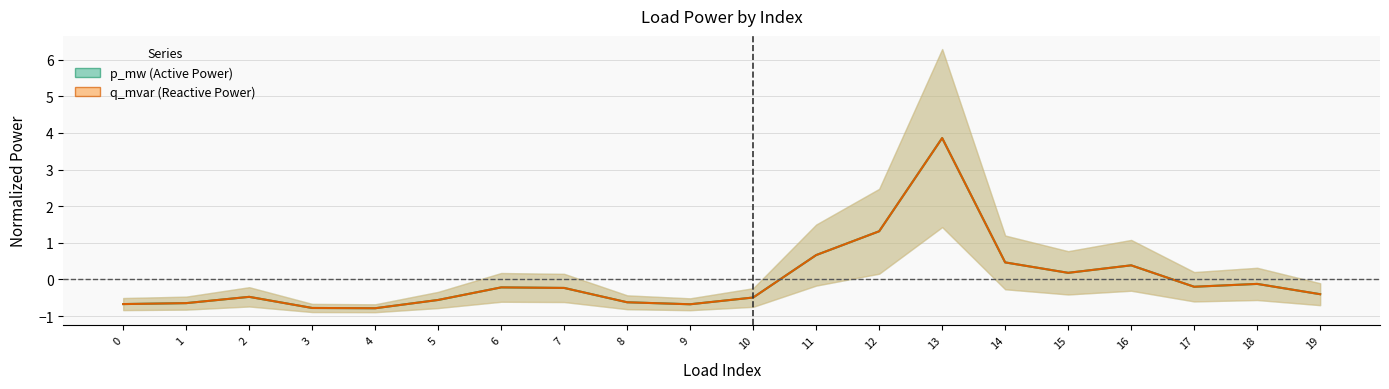

Reading right to left, transcribe all the data shown in this chart.

p_mw: 19=-0.4	18=-0.1	17=-0.2	16=0.4	15=0.2	14=0.5	13=3.9	12=1.3	11=0.7	10=-0.5	9=-0.7	8=-0.6	7=-0.2	6=-0.2	5=-0.6	4=-0.8	3=-0.8	2=-0.5	1=-0.6	0=-0.7
q_mvar: 19=-0.4	18=-0.1	17=-0.2	16=0.4	15=0.2	14=0.5	13=3.9	12=1.3	11=0.7	10=-0.5	9=-0.7	8=-0.6	7=-0.2	6=-0.2	5=-0.6	4=-0.8	3=-0.8	2=-0.5	1=-0.6	0=-0.7